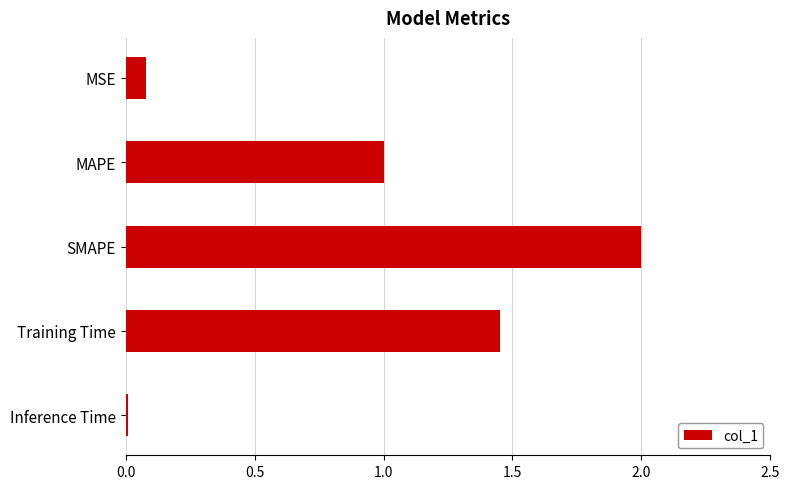

What is the sum of all values?

4.5